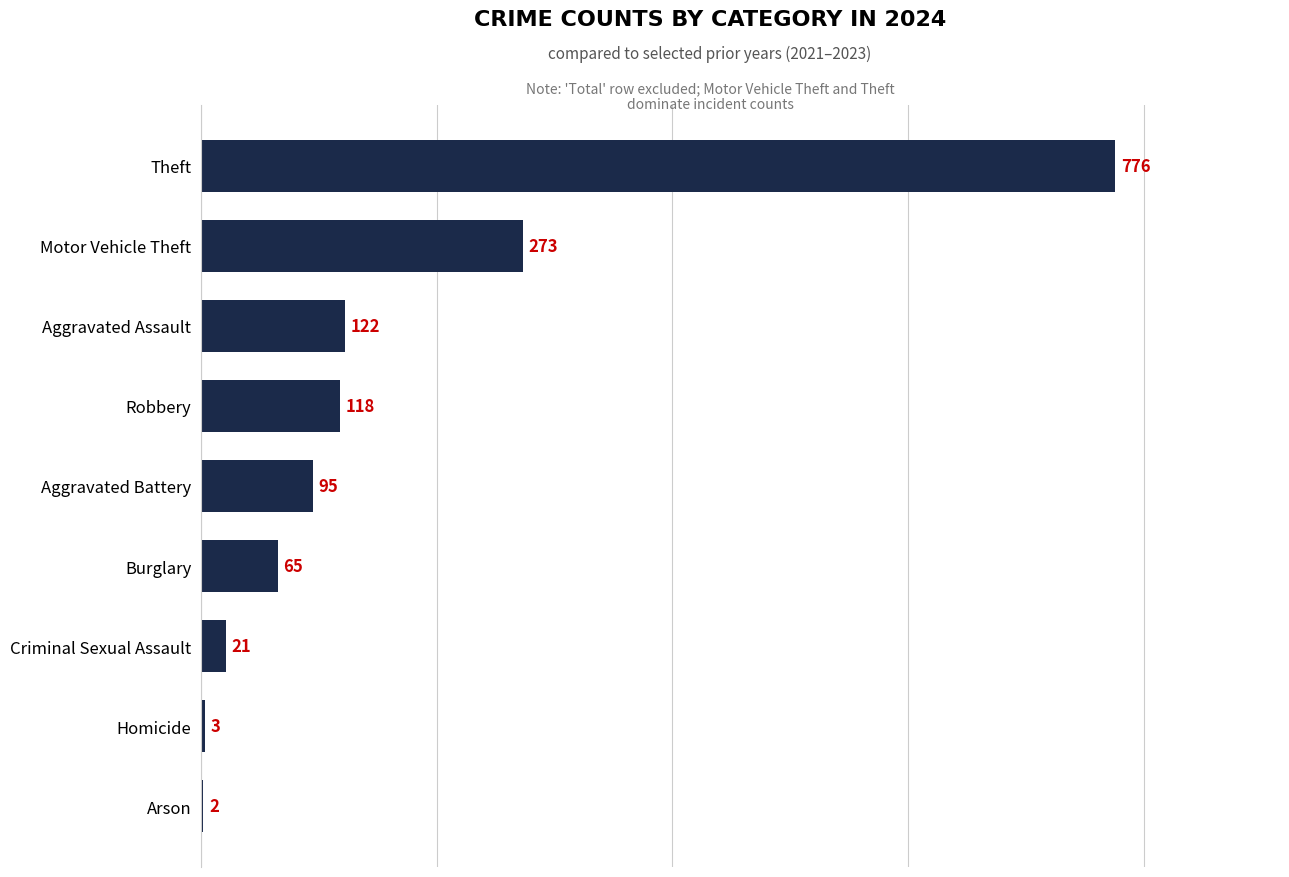

Between Motor Vehicle Theft and Criminal Sexual Assault, which is larger?

Motor Vehicle Theft